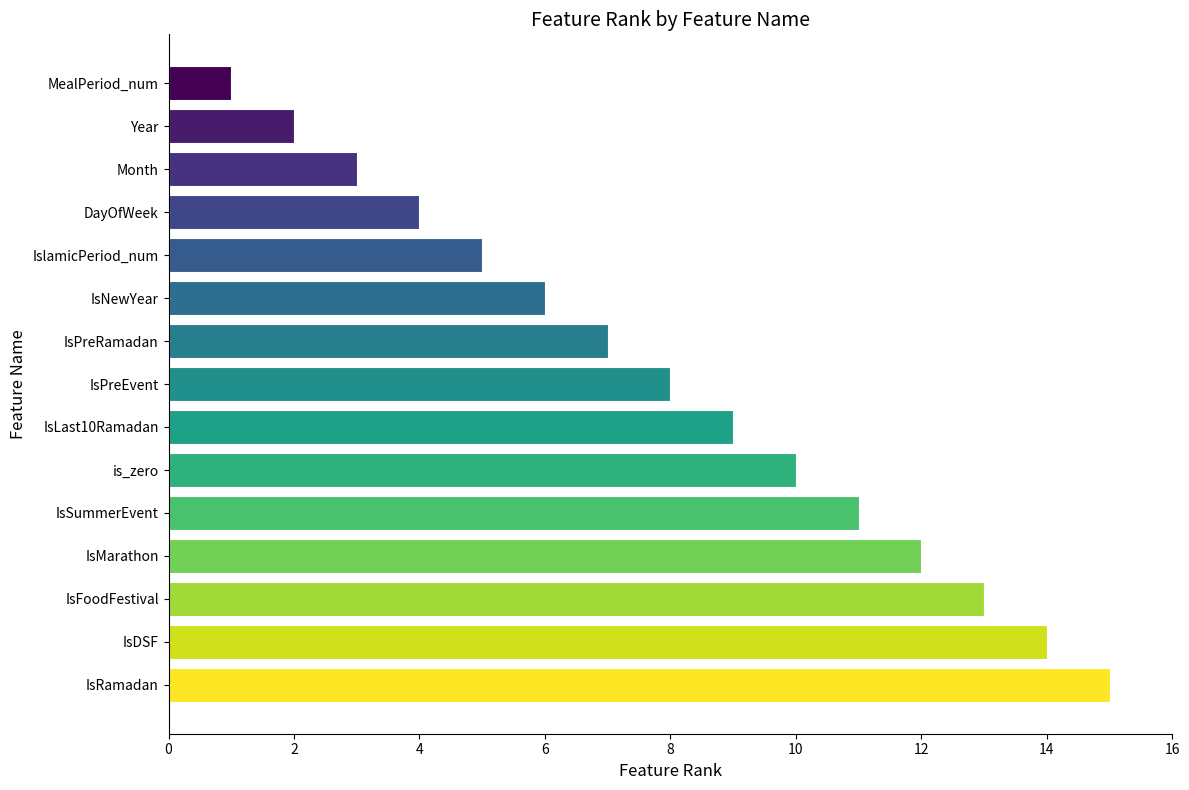

Are the bars grouped side by side (vs. stacked)?

No